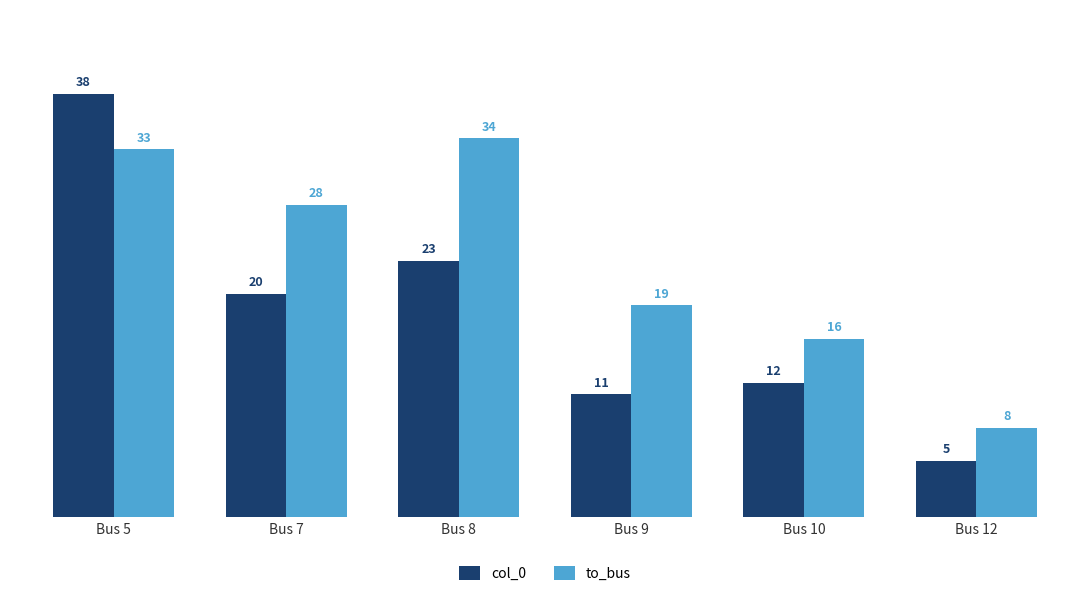

Which series changed the most between Bus 5 and Bus 12?

col_0